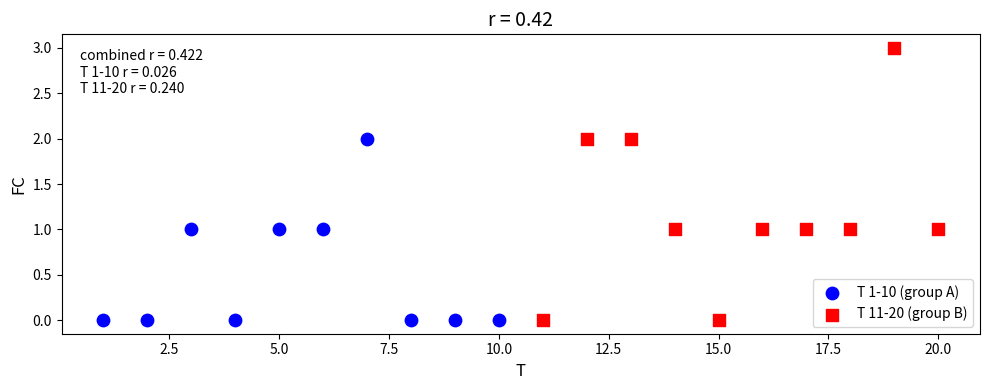

Which series has the widest spread of Y values?

T 11-20 (group B)